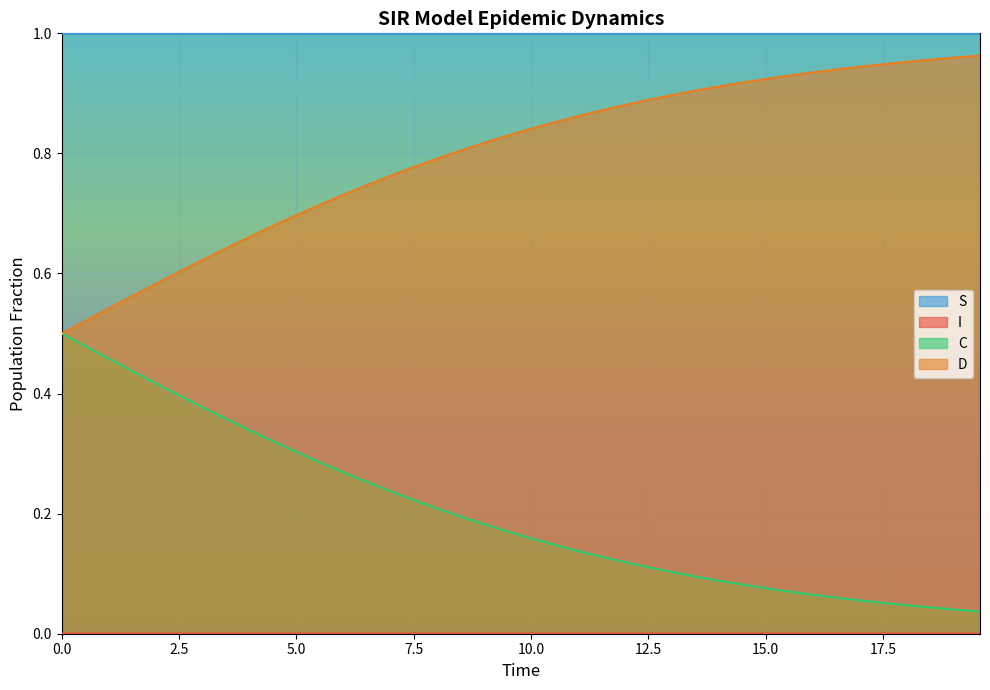

Which series has the largest total across all categories?

S